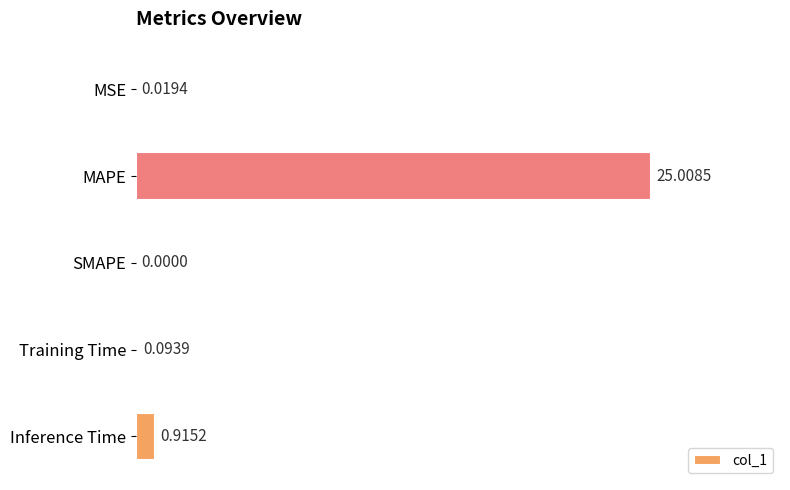

What is the change in value from MAPE to Inference Time?

-24.1